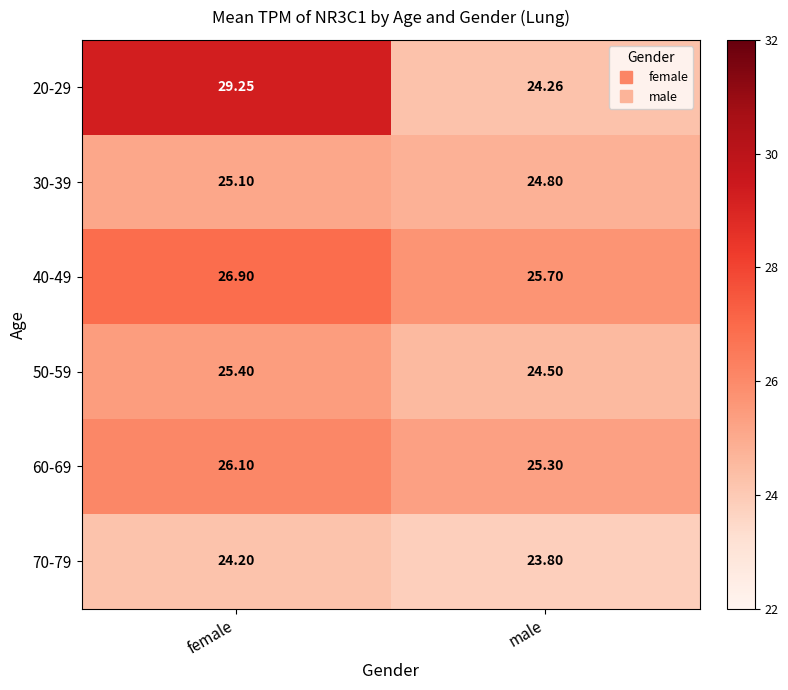

At which label does 60-69 first exceed 26?

female